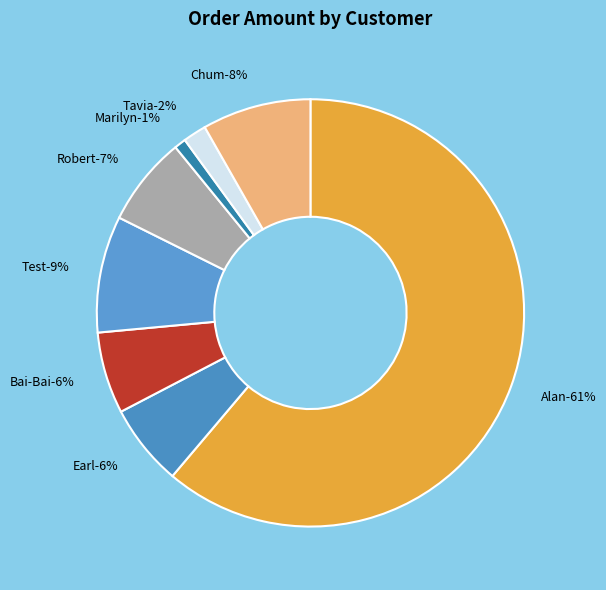

Which category has the smallest portion of the pie?

Marilyn